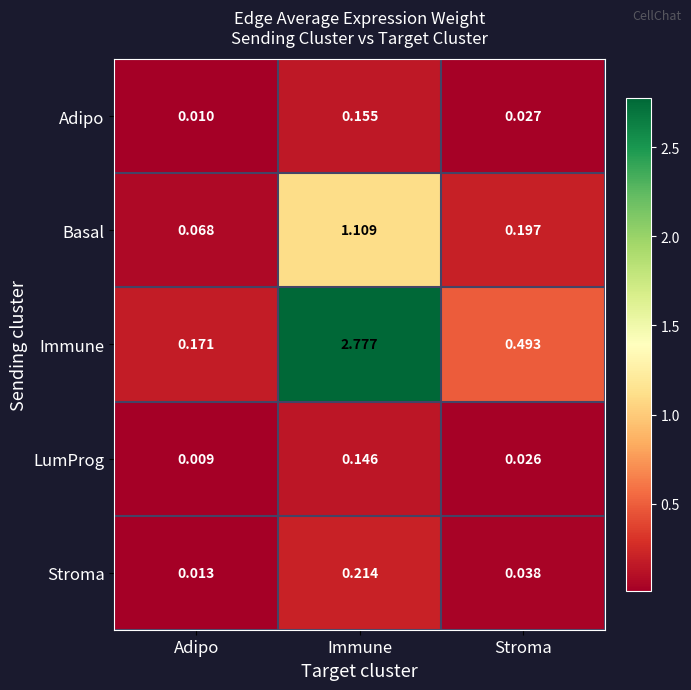

Which label corresponds to the smallest value in the chart?

Adipo